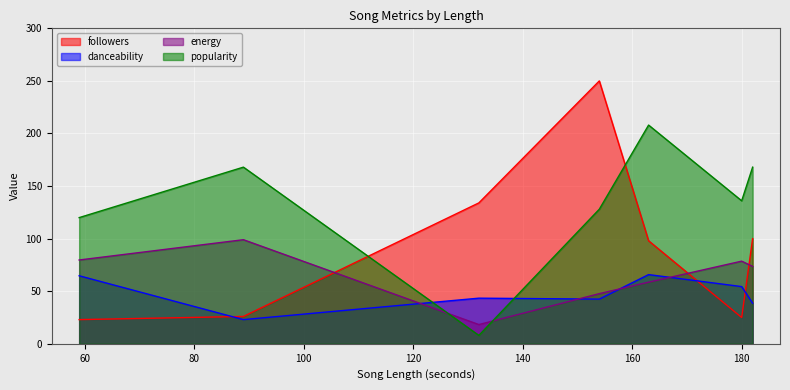

True or false: energy has a value of 99.0 at 89.

True